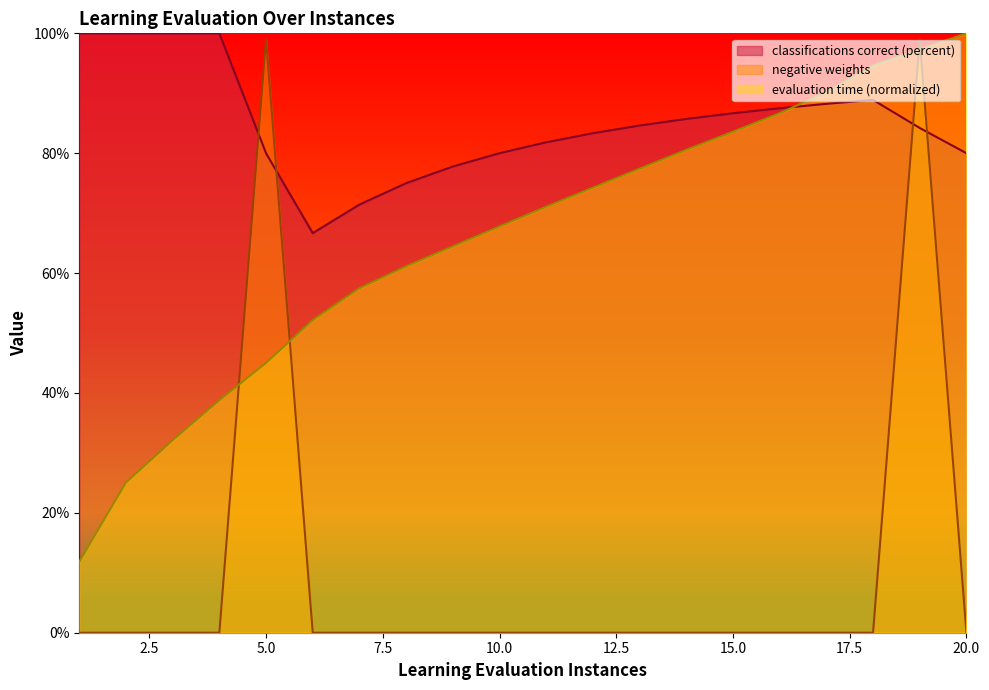

Which series has the largest range (max minus min)?

negative weights